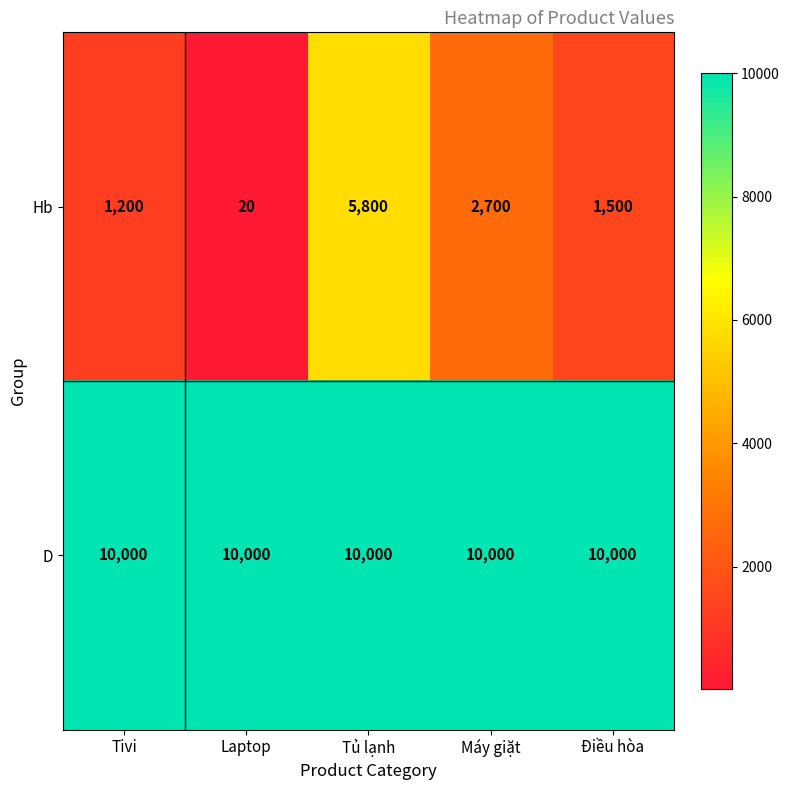

Rank the series by their maximum value, from lowest to highest.

Hb, D